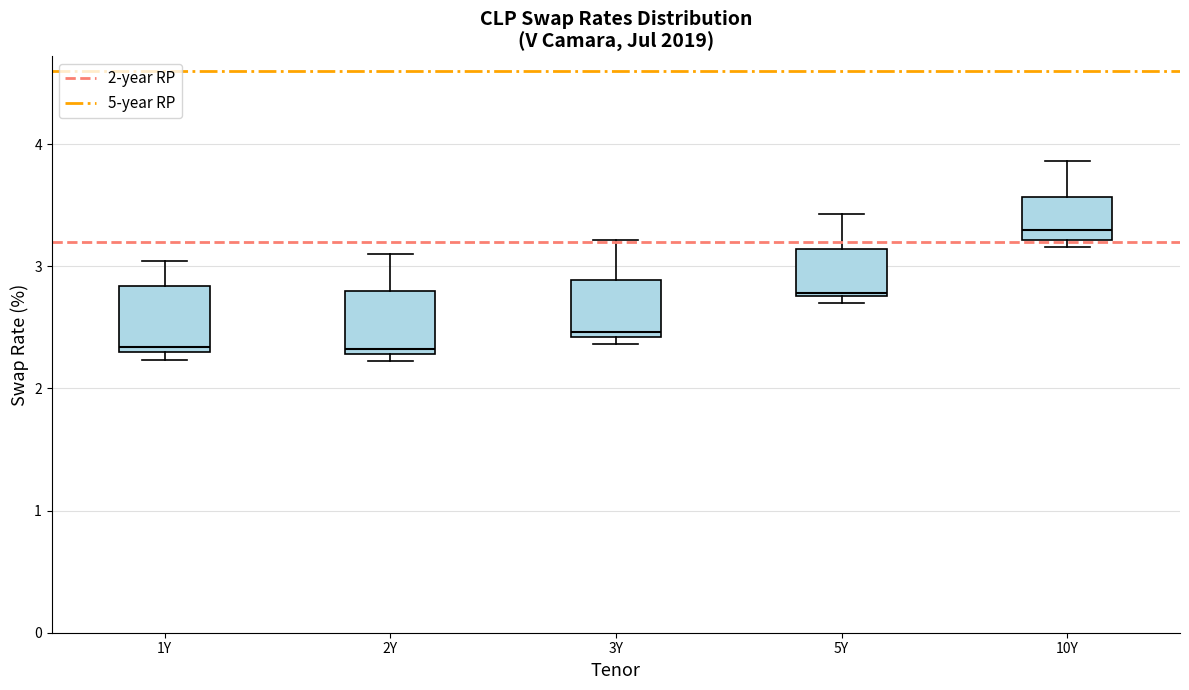

Which box has the highest median line?

10Y